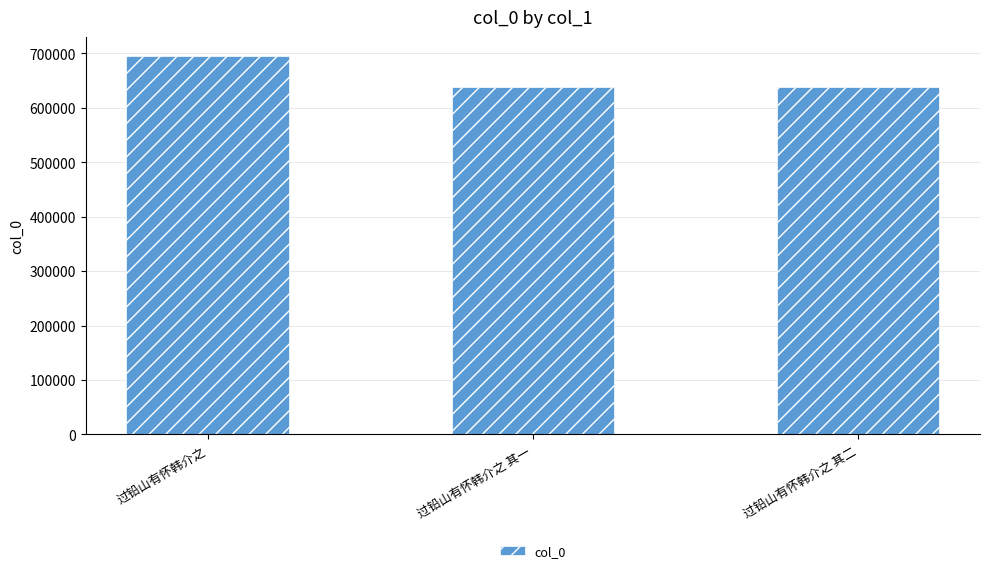

What position from the left is 过铅山有怀韩介之 其一?

2